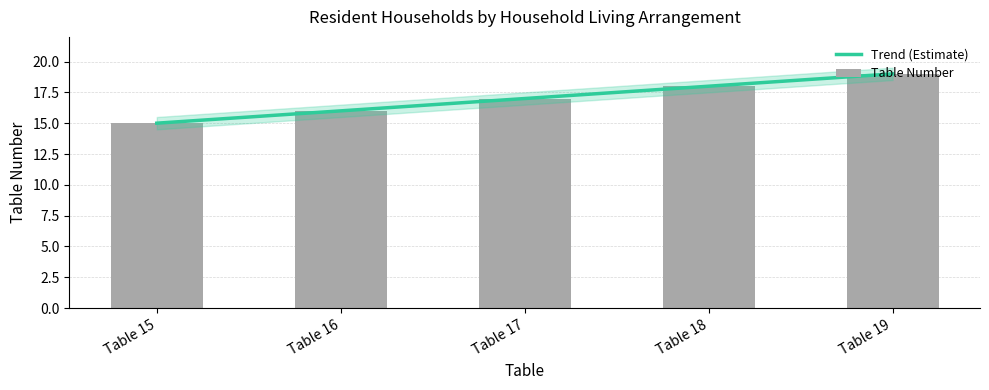

What is the value of the Table Number bar at the 4th from the left?

18.0